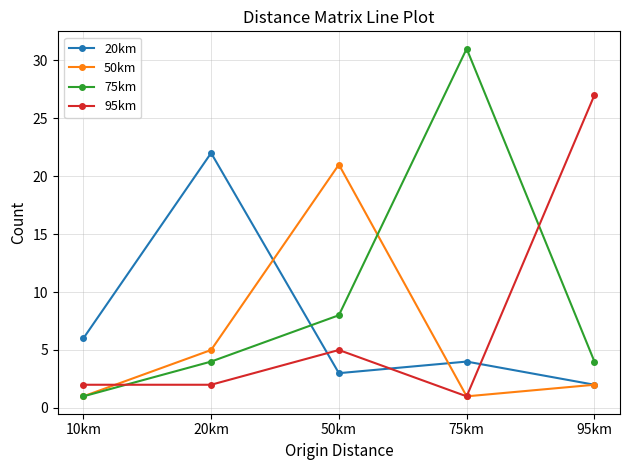

Which series has the largest total across all categories?

75km